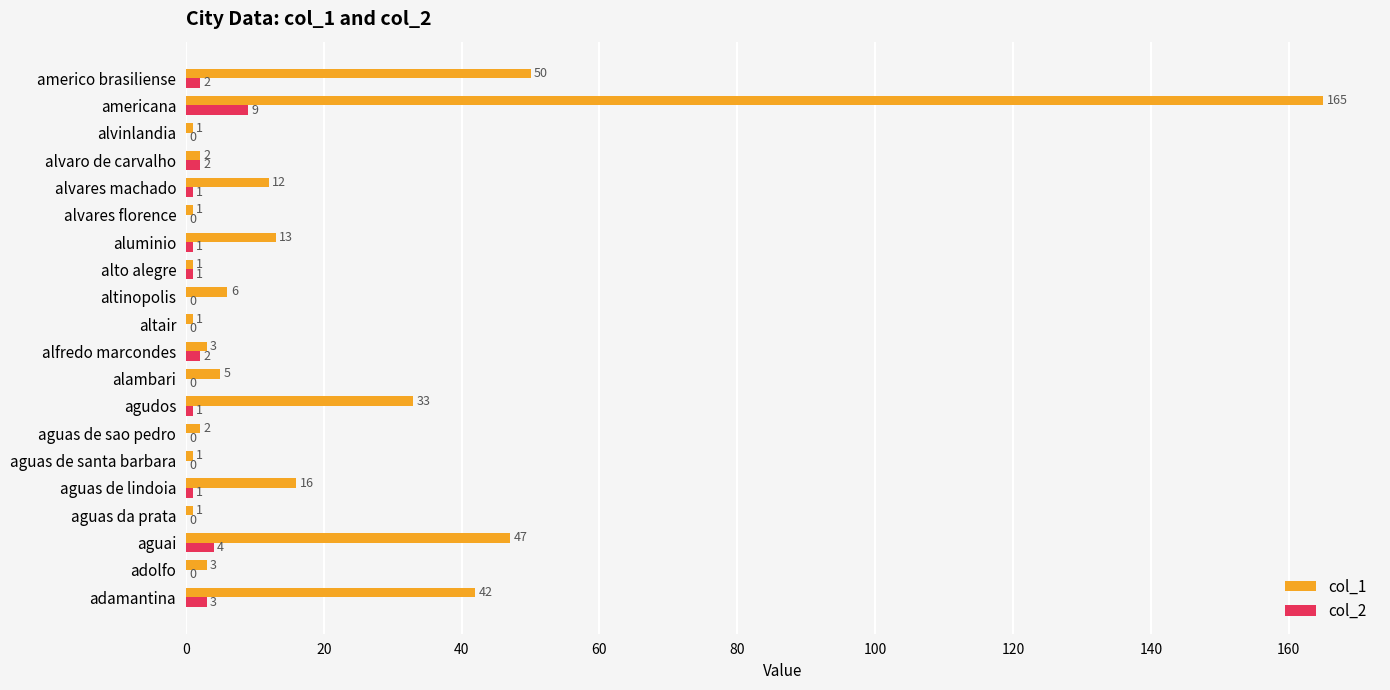

What is the maximum value shown in the chart?

165